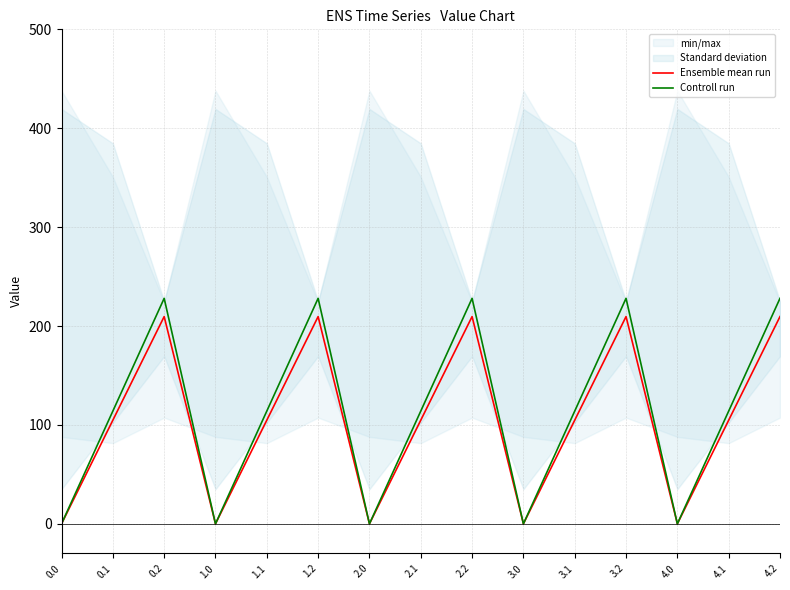

True or false: Controll run and Ensemble mean run intersect in this chart.

False